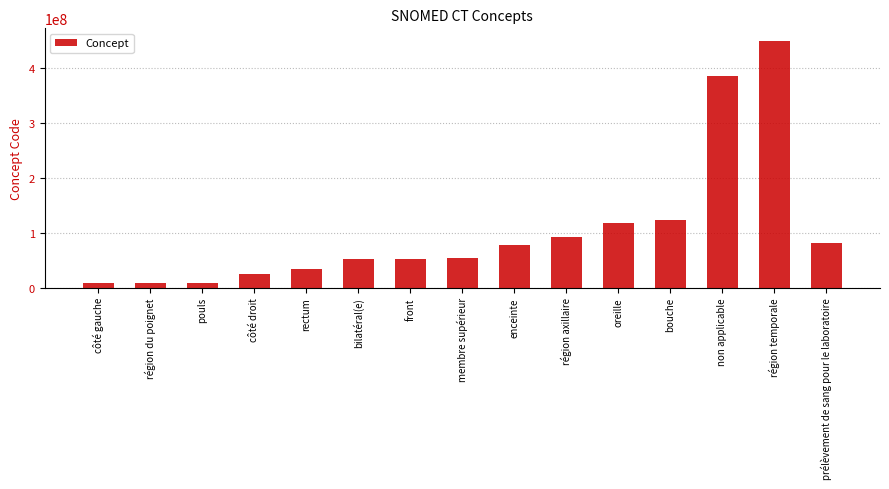

The chart shows a value of 199210586 at oreille. True or false?

False